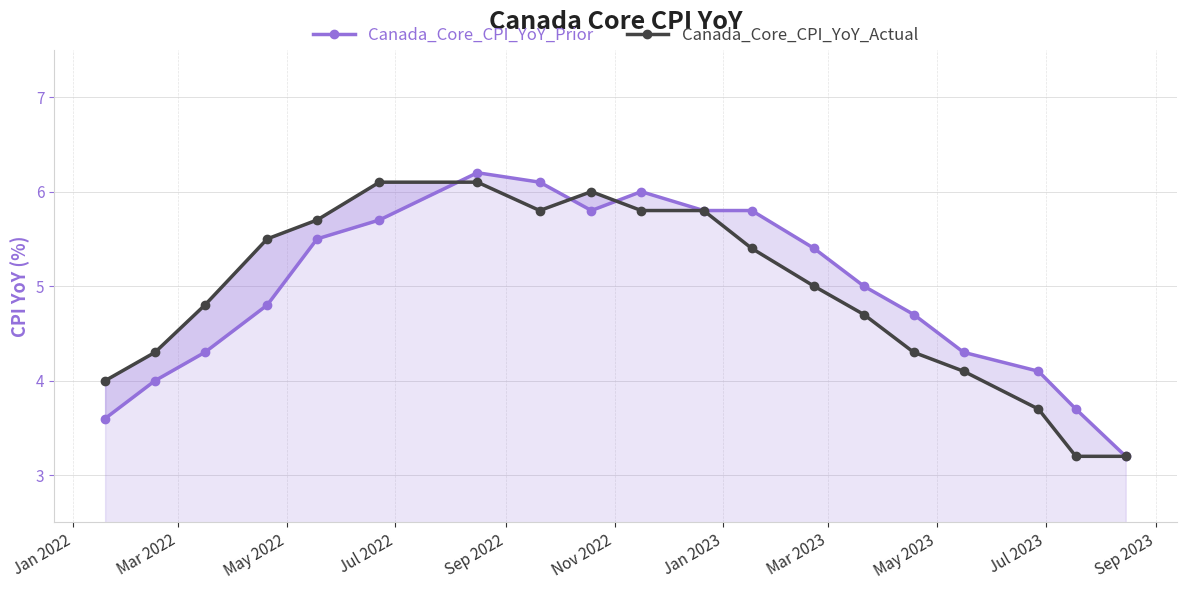

Is the value of Canada_Core_CPI_YoY_Prior at Sep 2022 greater than the value of Canada_Core_CPI_YoY_Actual at 11?

Yes